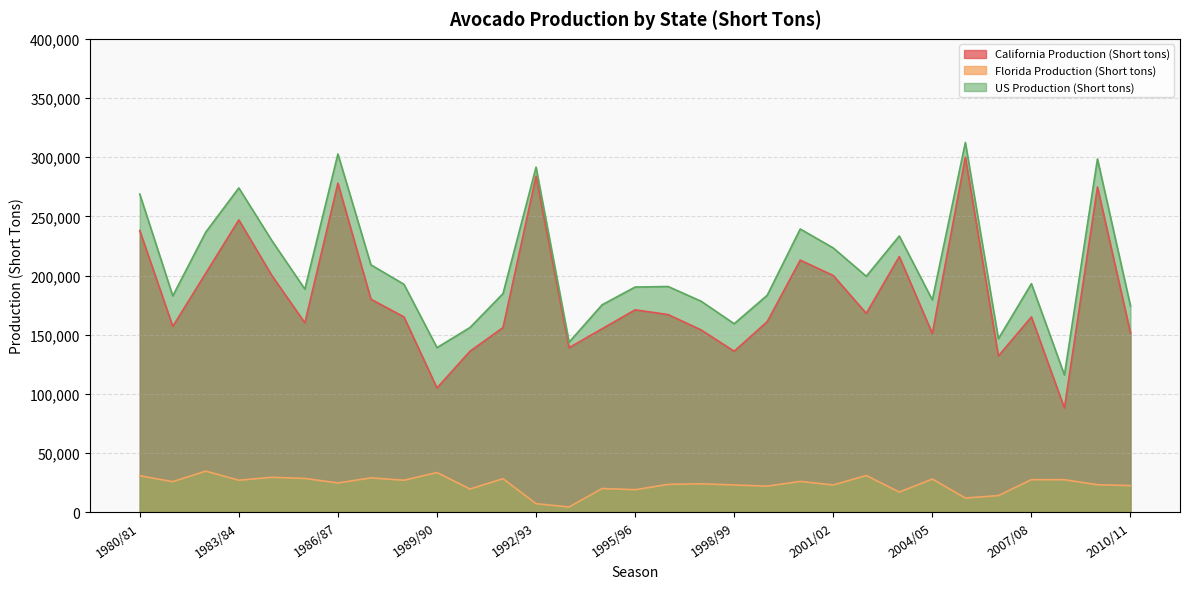

Which category has the highest value across all series?

2005/06